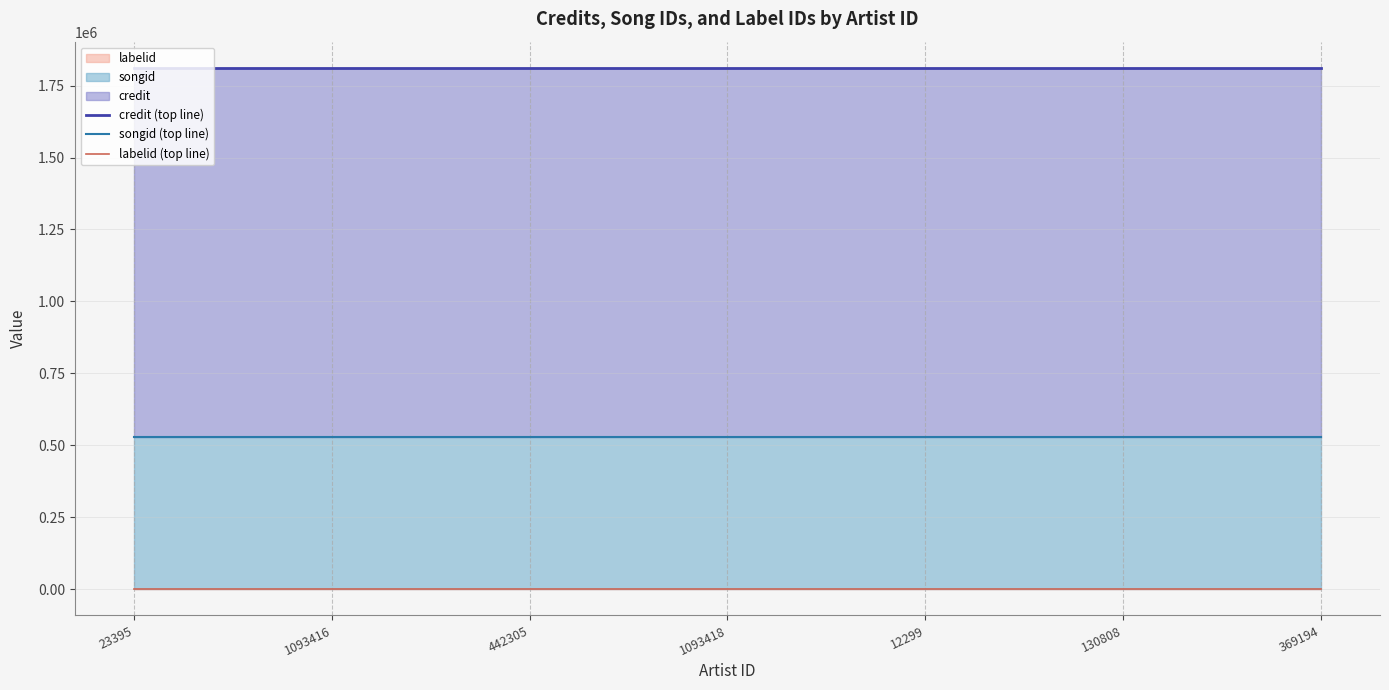

At which category does the chart reach its minimum across all series?

23395